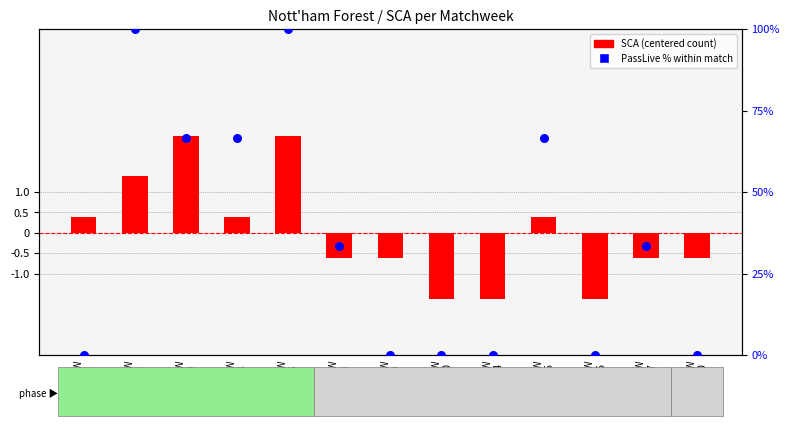

At which category is the sum across all series the highest?

MW
5